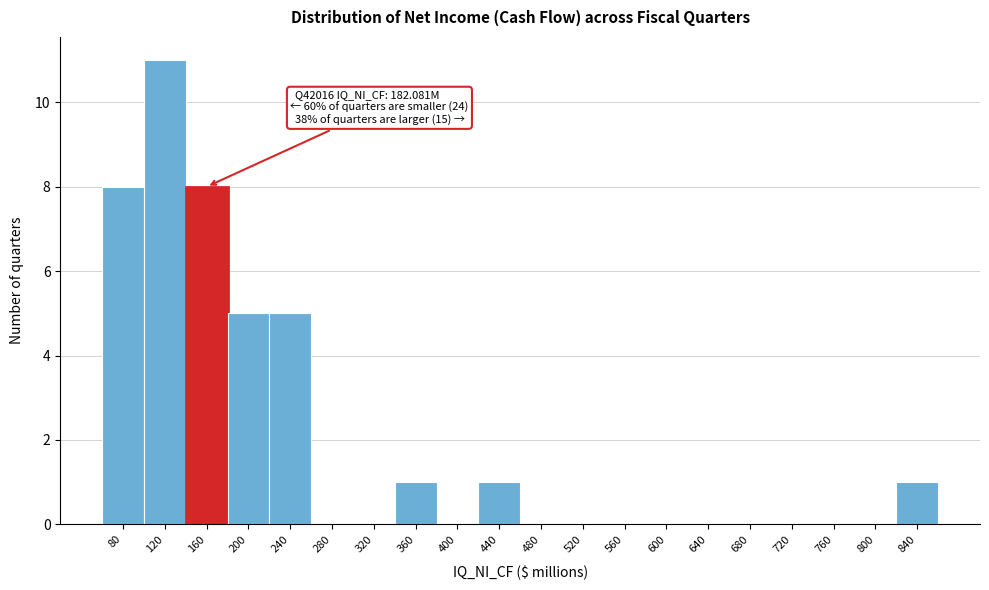

Reading left to right, extract all data points from this chart.

80=8	120=11	160=8	200=5	240=5	280=0	320=0	360=1	400=0	440=1	480=0	520=0	560=0	600=0	640=0	680=0	720=0	760=0	800=0	840=1